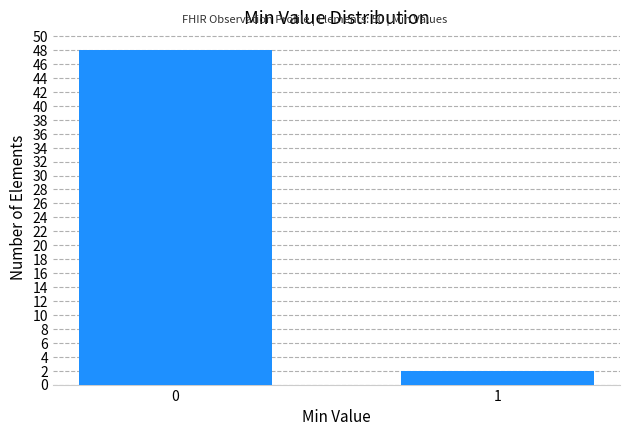

Reading right to left, extract all data points from this chart.

2	48